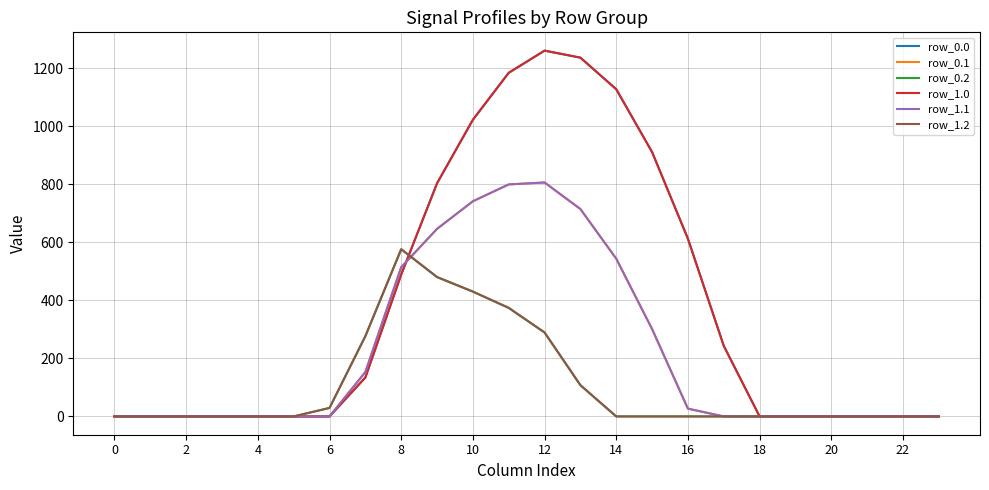

At which category does the chart reach its peak across all series?

12